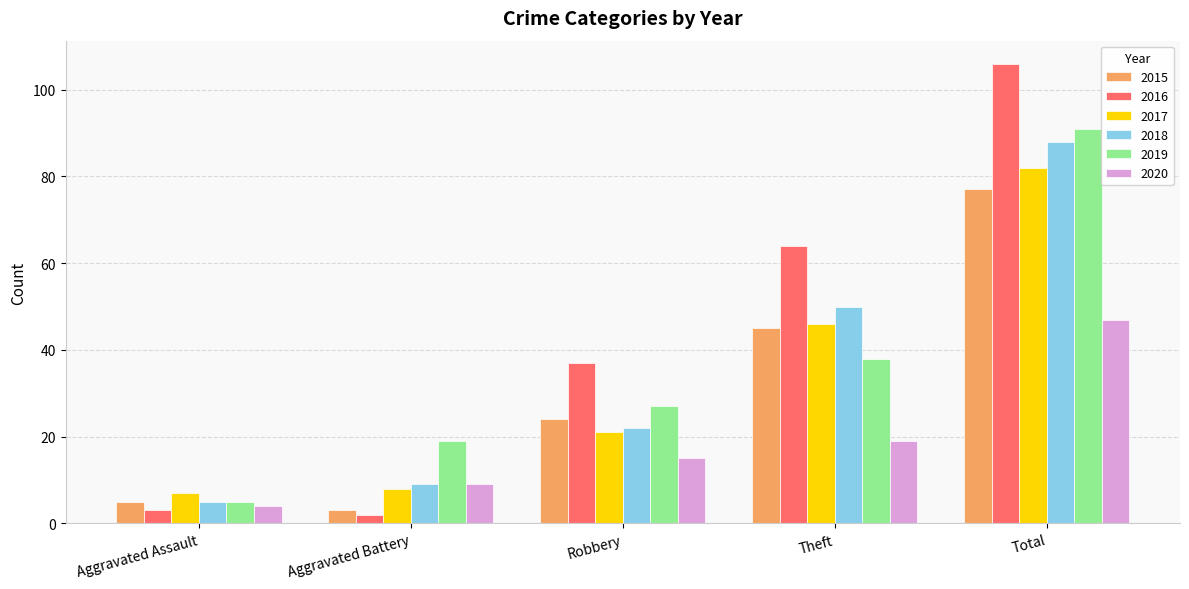

The 2019 series shows 27 at Robbery. True or false?

True